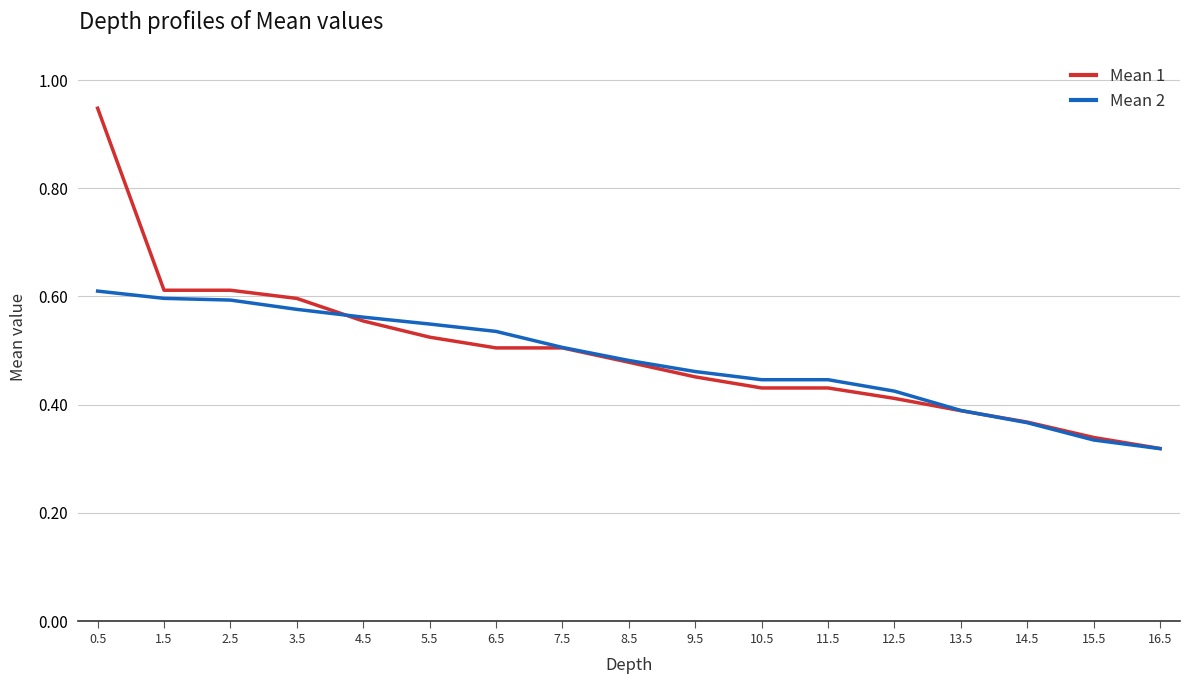

List the series in order of their peak value, highest first.

Mean 1, Mean 2